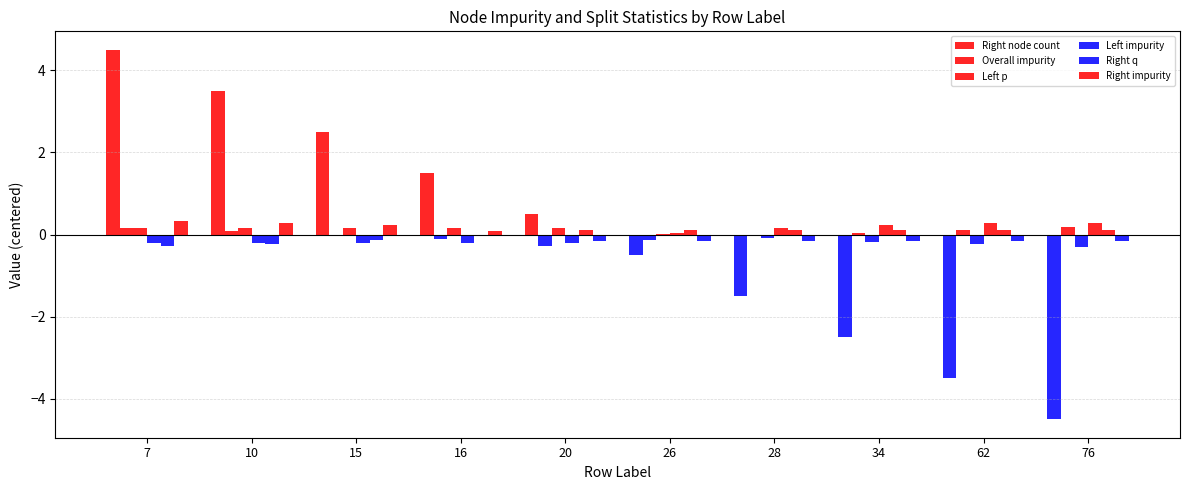

Read the Left impurity value at 10.

-0.2